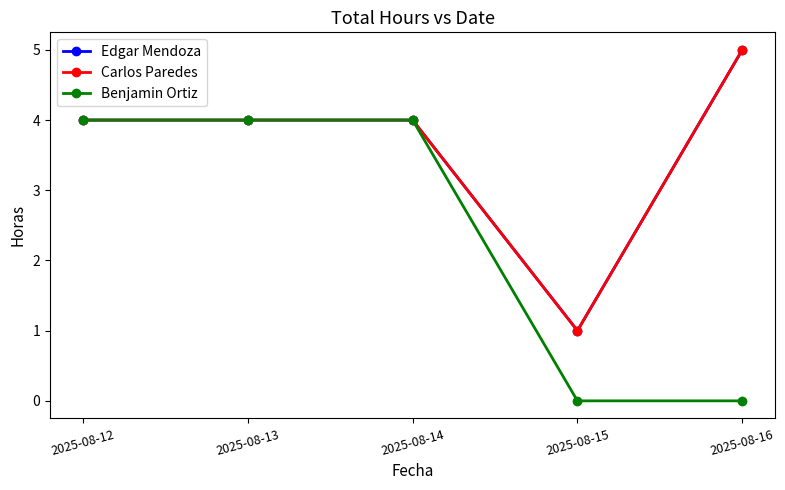

At which category is the sum across all series the highest?

2025-08-12